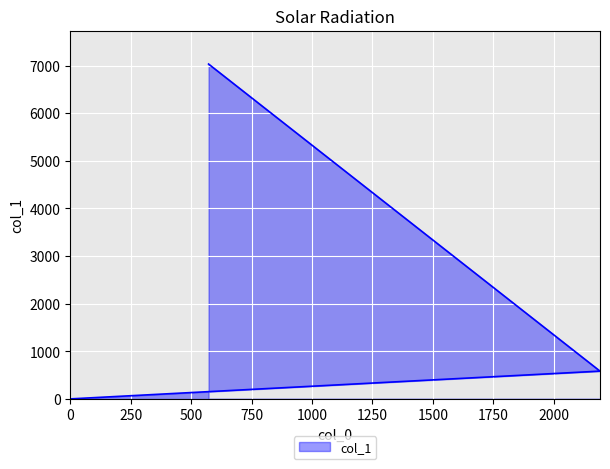

What is the difference between the values at 0 and 2191?

583